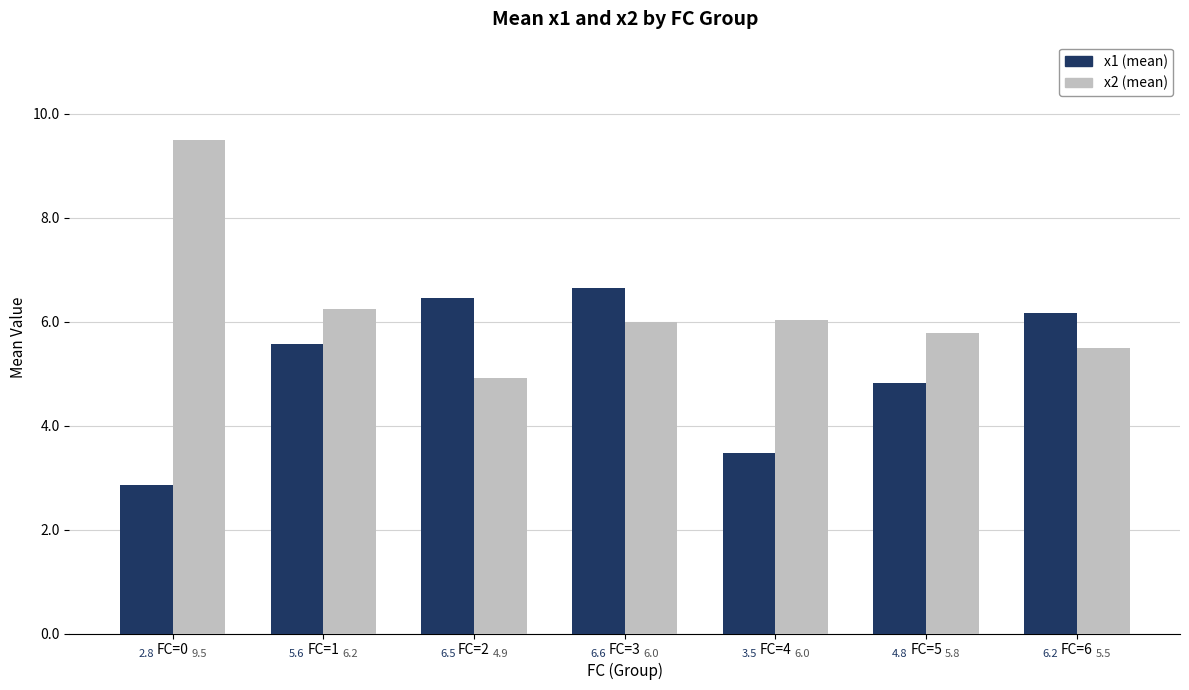

At which category is the sum across all series the highest?

FC=3